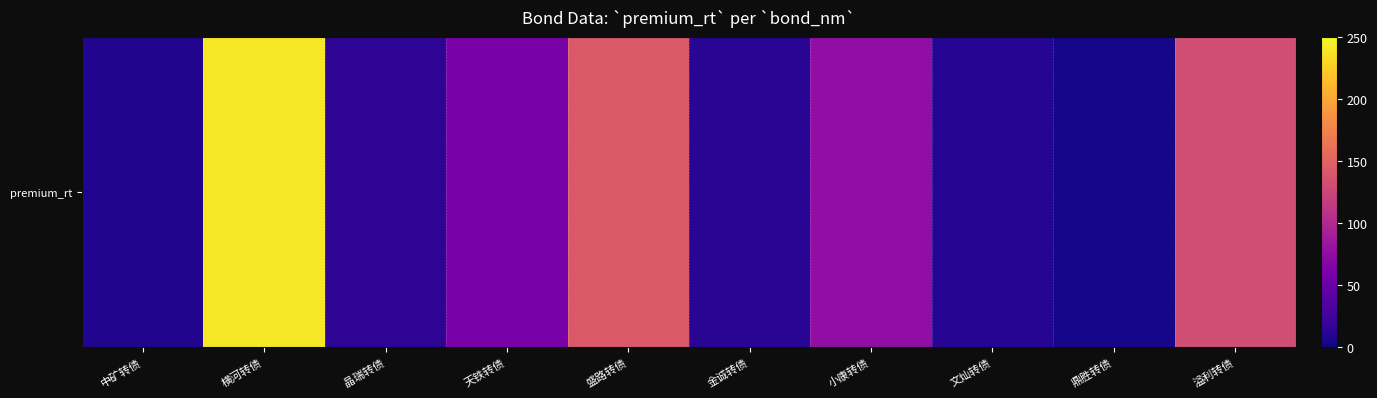

Is it true that the value at 溢利转债 is 170.3?

False